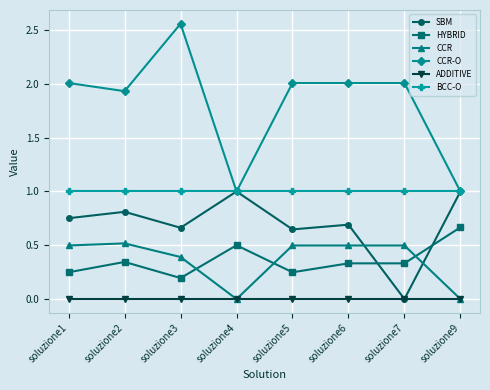

True or false: BCC-O and ADDITIVE cross at least once.

False